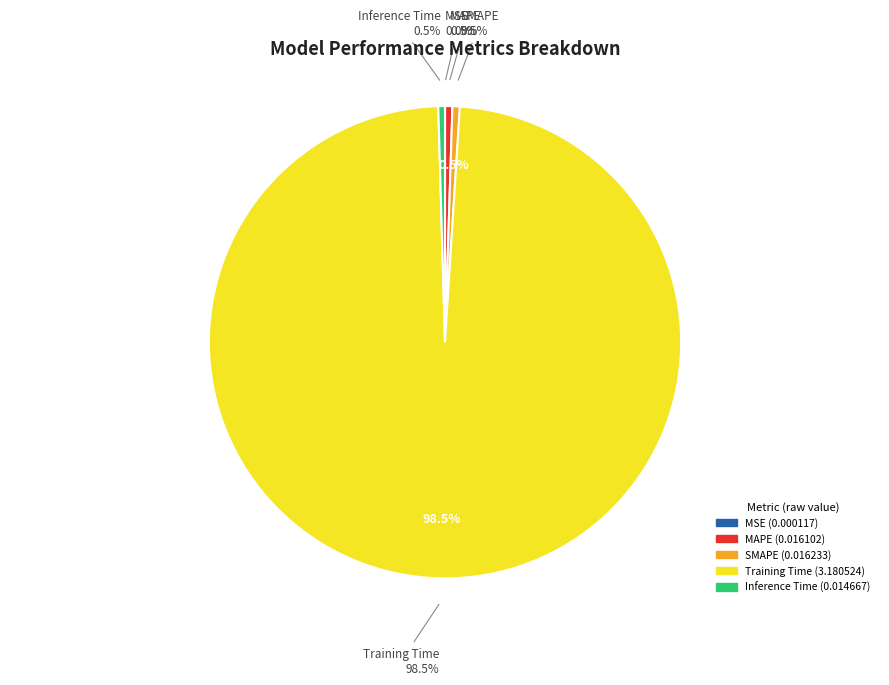

What is the change in value from SMAPE to Training Time?

+3.2